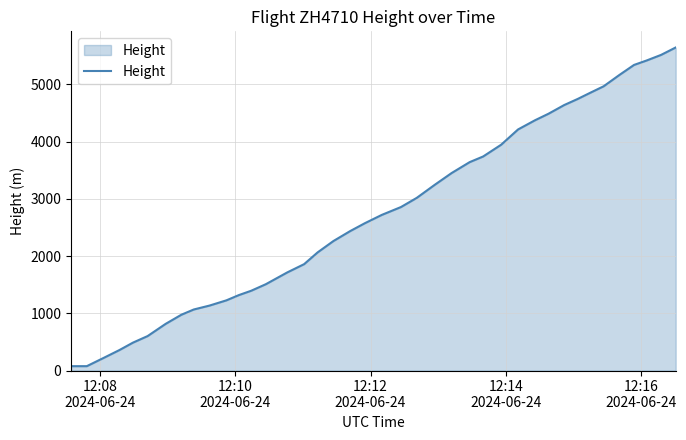

True or false: there are more than 1 points higher than both neighbors.

False